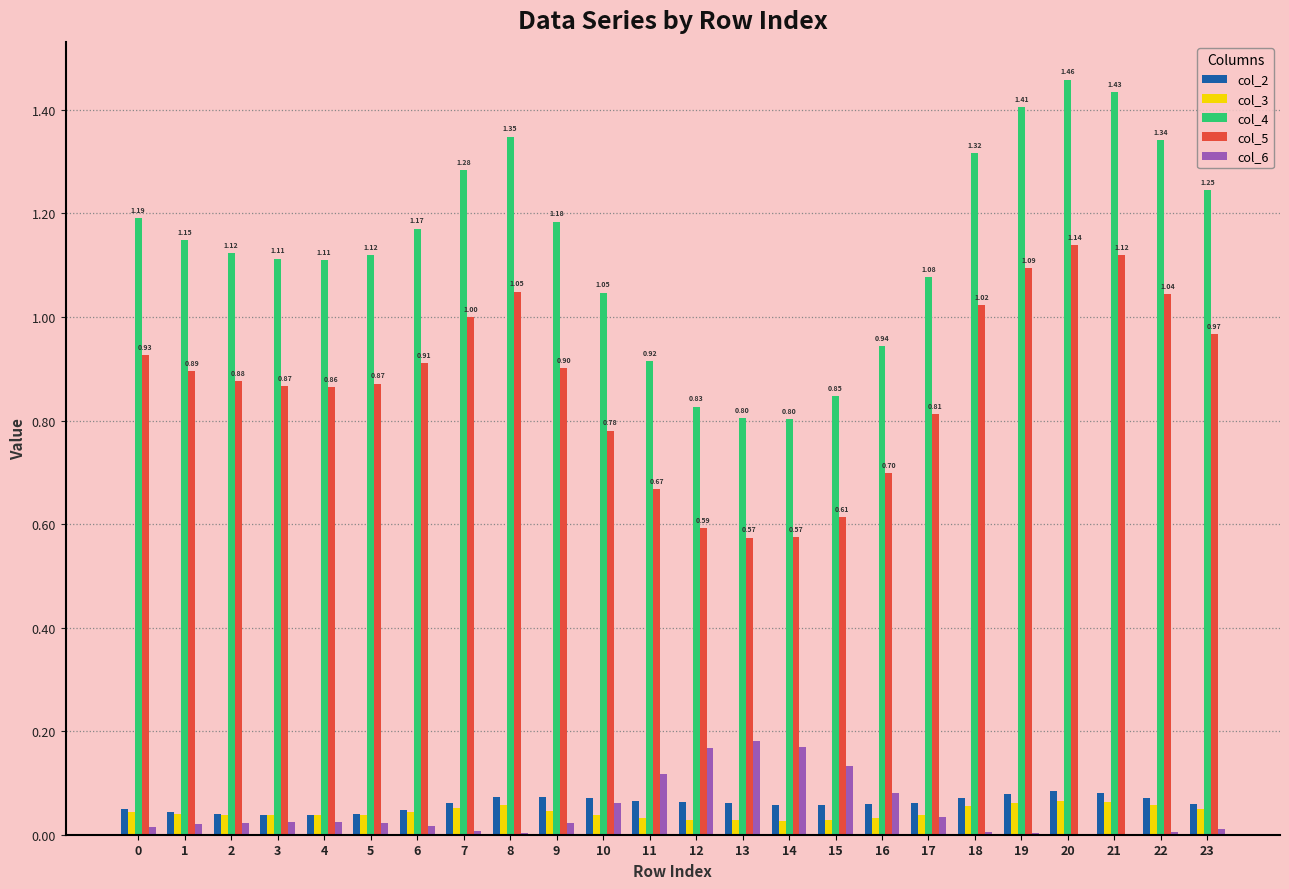

Which series has the largest total across all categories?

col_4